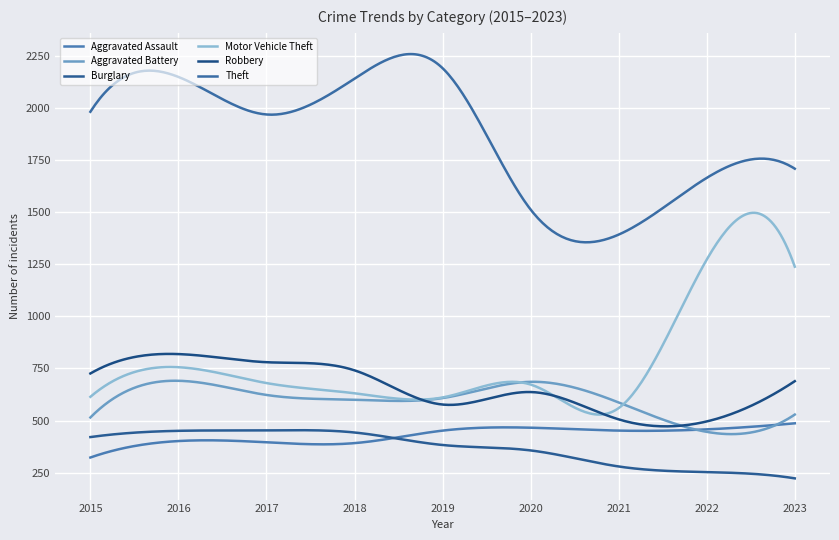

How many values in the Burglary series exceed 383?

150